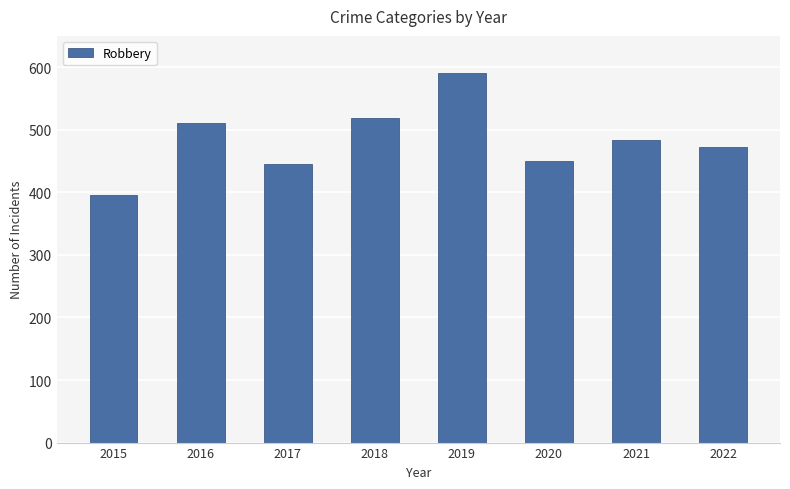

What is the ratio of the value at 2016 to the value at 2018?

1.0